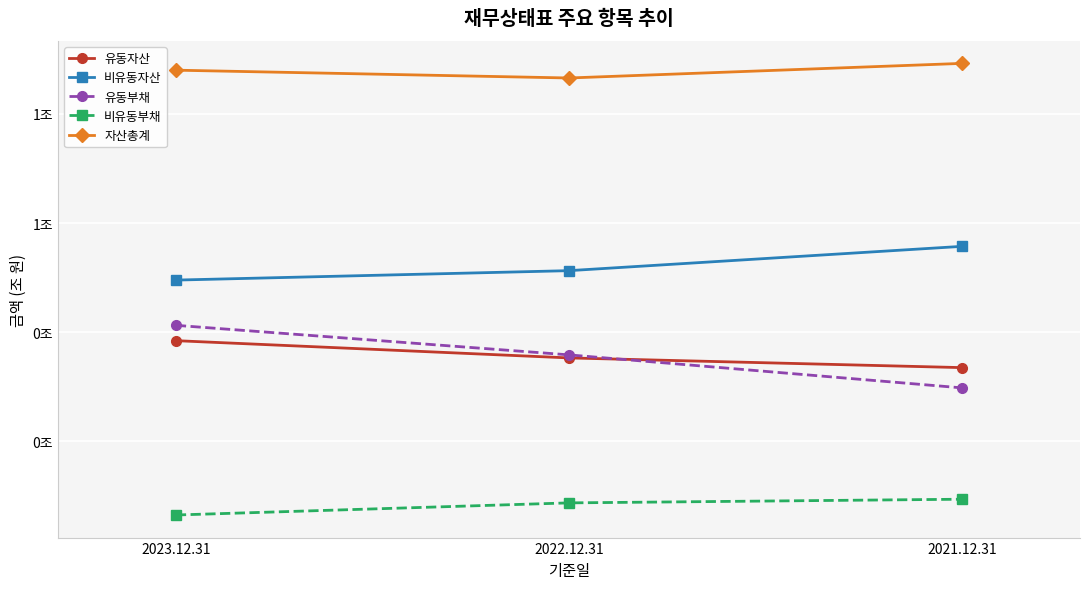

Reading left to right, what are all the values shown in this chart?

유동자산: 0.4	0.4	0.3
비유동자산: 0.5	0.5	0.6
유동부채: 0.4	0.4	0.3
비유동부채: 0.1	0.1	0.1
자산총계: 0.9	0.9	0.9